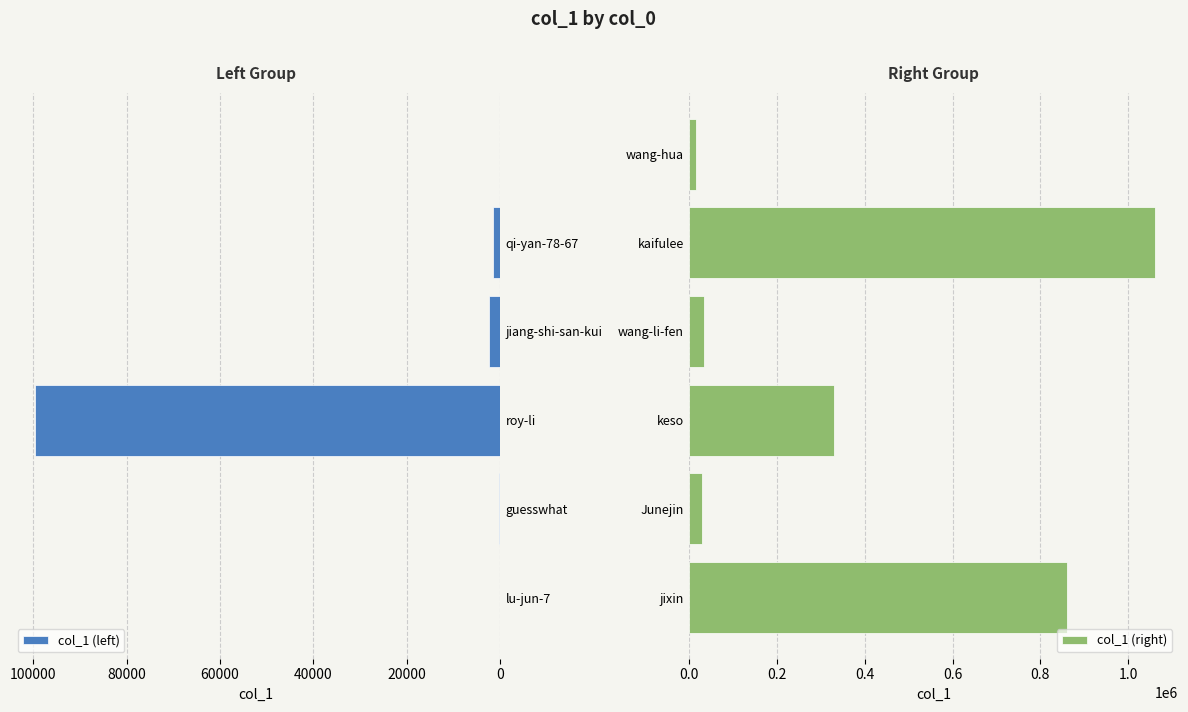

What is the sum of the col_1 (right) values at jixin and Junejin?

890400